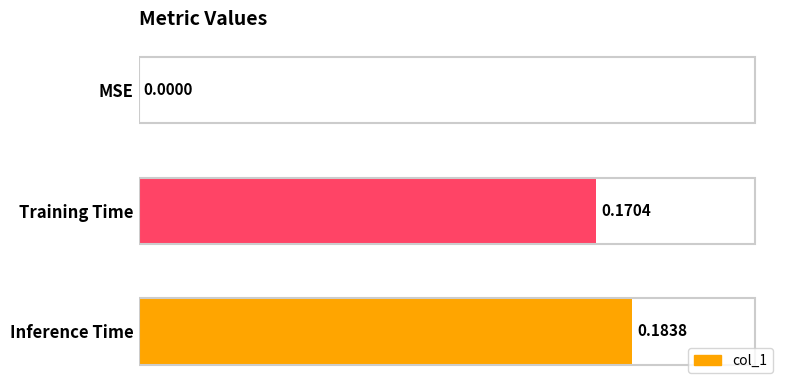

Are the bars horizontal?

Yes